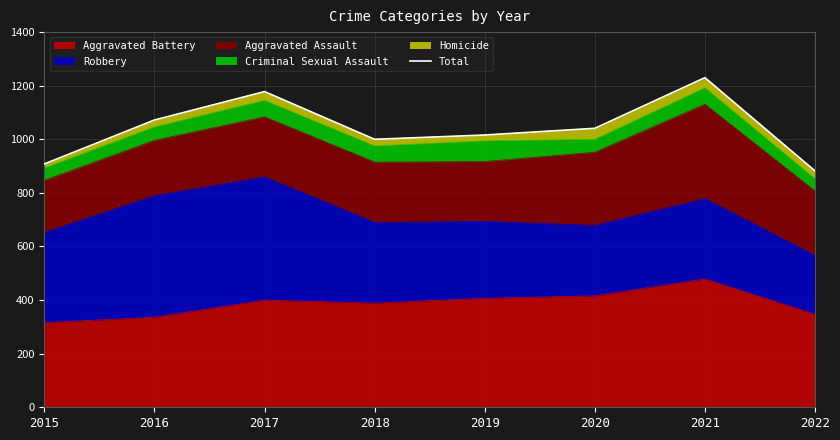

What is the difference between the maximum and minimum values?

348